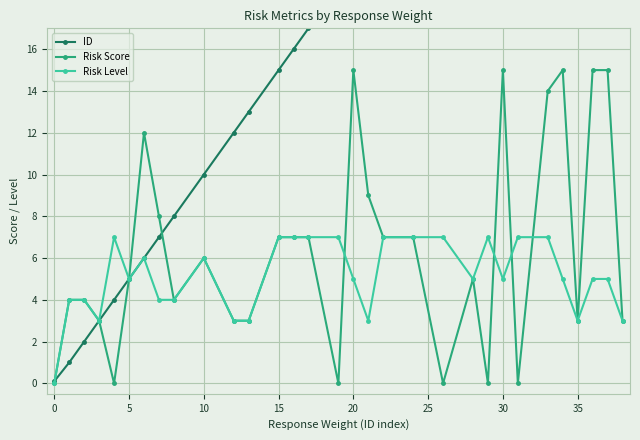

Which series has the largest total across all categories?

ID